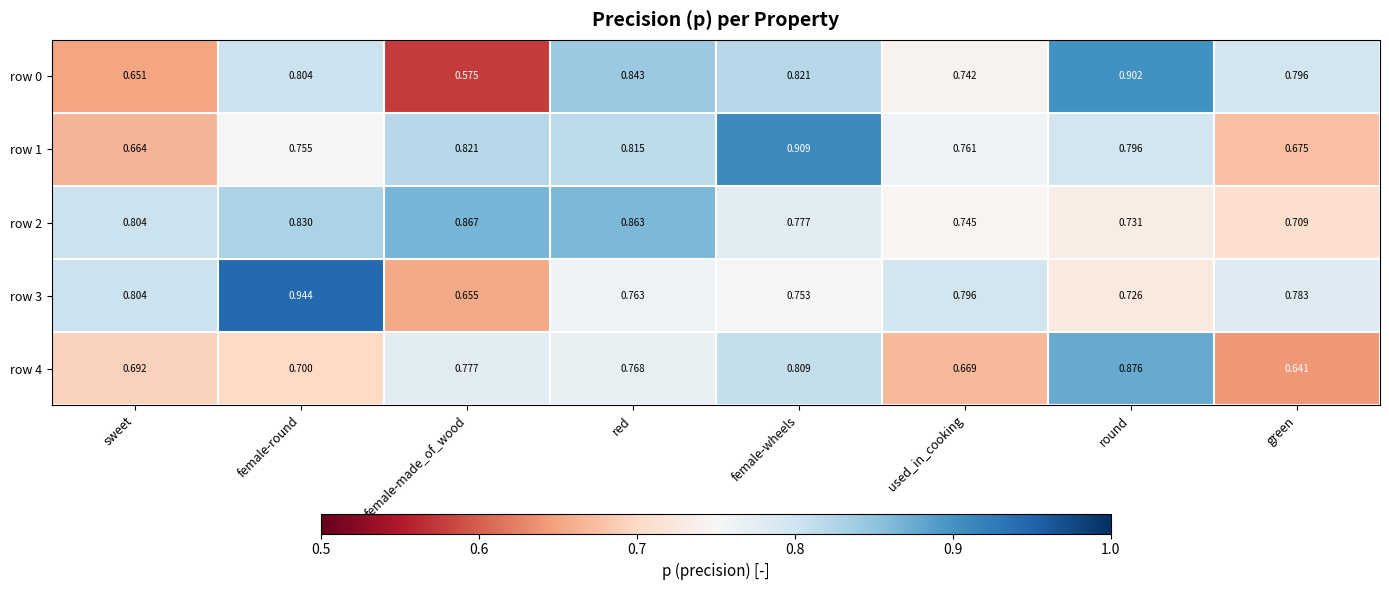

What is the spread (max minus min) of values at female-wheels?

0.2